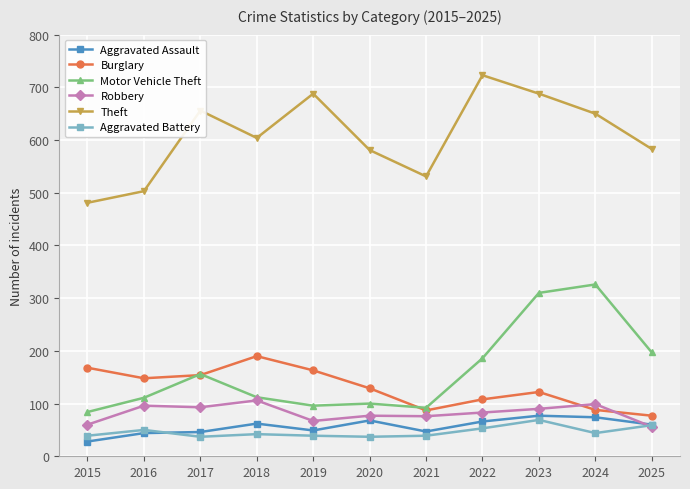

What is the smallest value displayed?

28